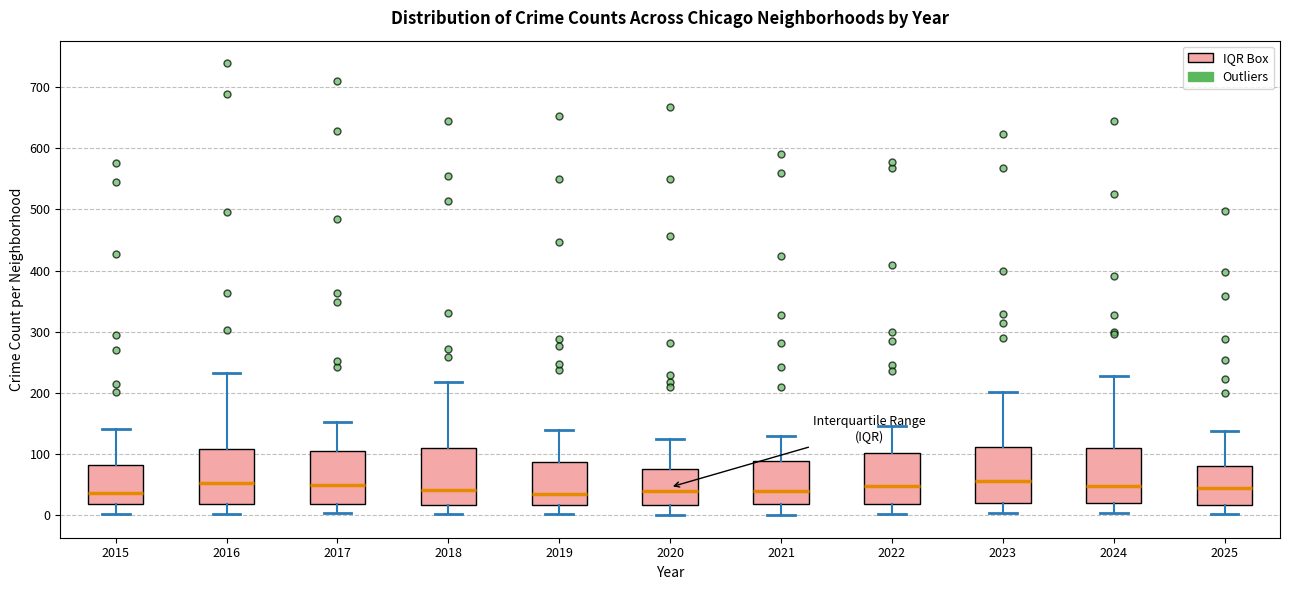

Reading left to right, transcribe this box plot: for each box, give where its median line is, the range the box spans, and where its two whiskers end, as read against the y-axis. The values are not printed on the chart, so give them approximately, as read against the axis.

2015: median 40, box 20 to 80, whiskers 0 to 140
2016: median 50, box 20 to 110, whiskers 0 to 230
2017: median 50, box 20 to 110, whiskers 0 to 150
2018: median 40, box 20 to 110, whiskers 0 to 220
2019: median 40, box 20 to 90, whiskers 0 to 140
2020: median 40, box 20 to 80, whiskers 0 to 120
2021: median 40, box 20 to 90, whiskers 0 to 130
2022: median 50, box 20 to 100, whiskers 0 to 150
2023: median 60, box 20 to 110, whiskers 0 to 200
2024: median 50, box 20 to 110, whiskers 0 to 230
2025: median 50, box 20 to 80, whiskers 0 to 140